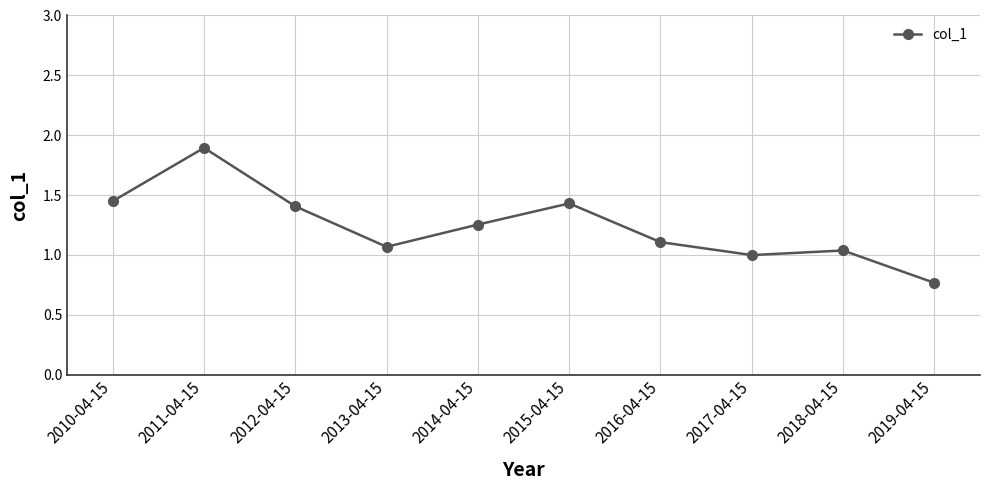

The chart shows a value of 2.1 at 2015-04-15. True or false?

False